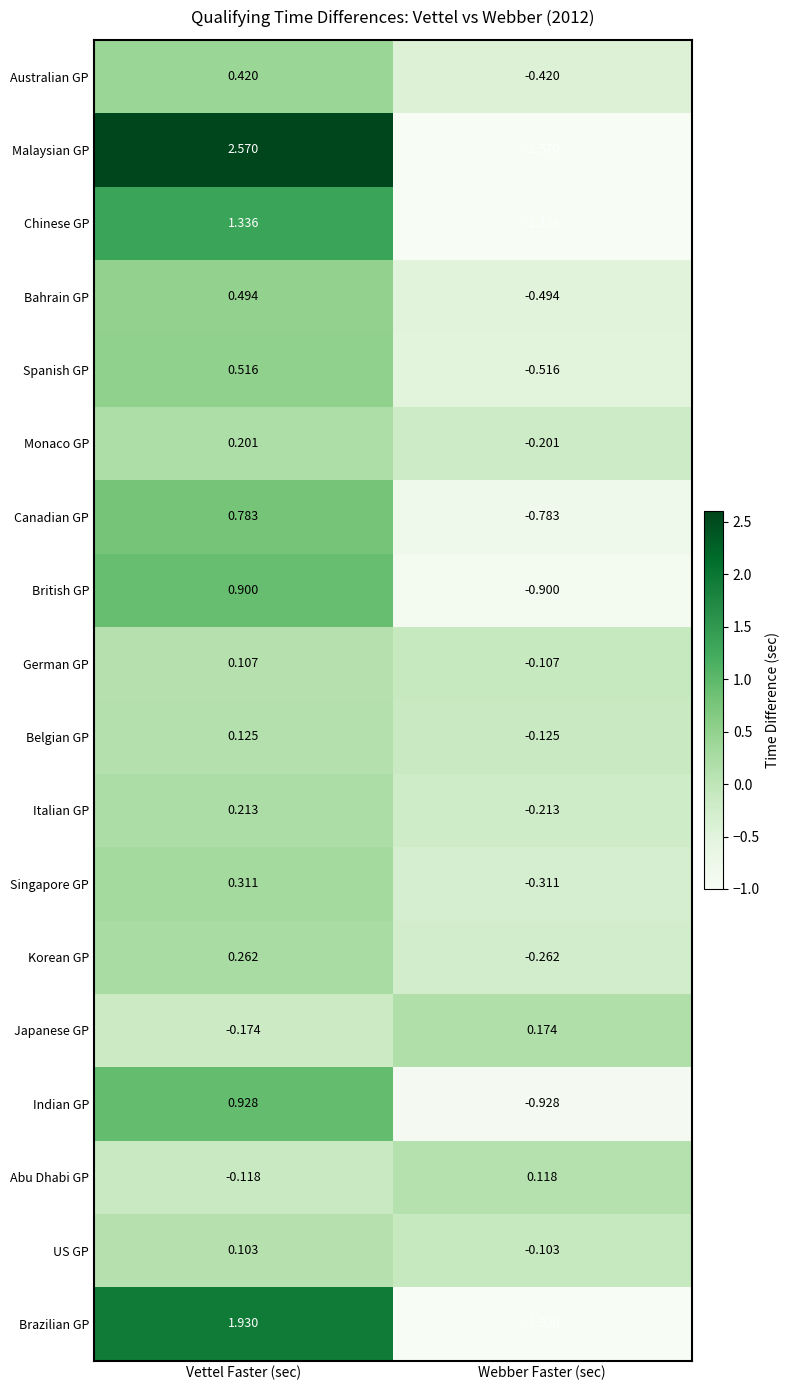

At Vettel Faster (sec), list the series in order from largest to smallest.

Malaysian GP, Brazilian GP, Chinese GP, Indian GP, British GP, Canadian GP, Spanish GP, Bahrain GP, Australian GP, Singapore GP, Korean GP, Italian GP, Monaco GP, Belgian GP, German GP, US GP, Abu Dhabi GP, Japanese GP